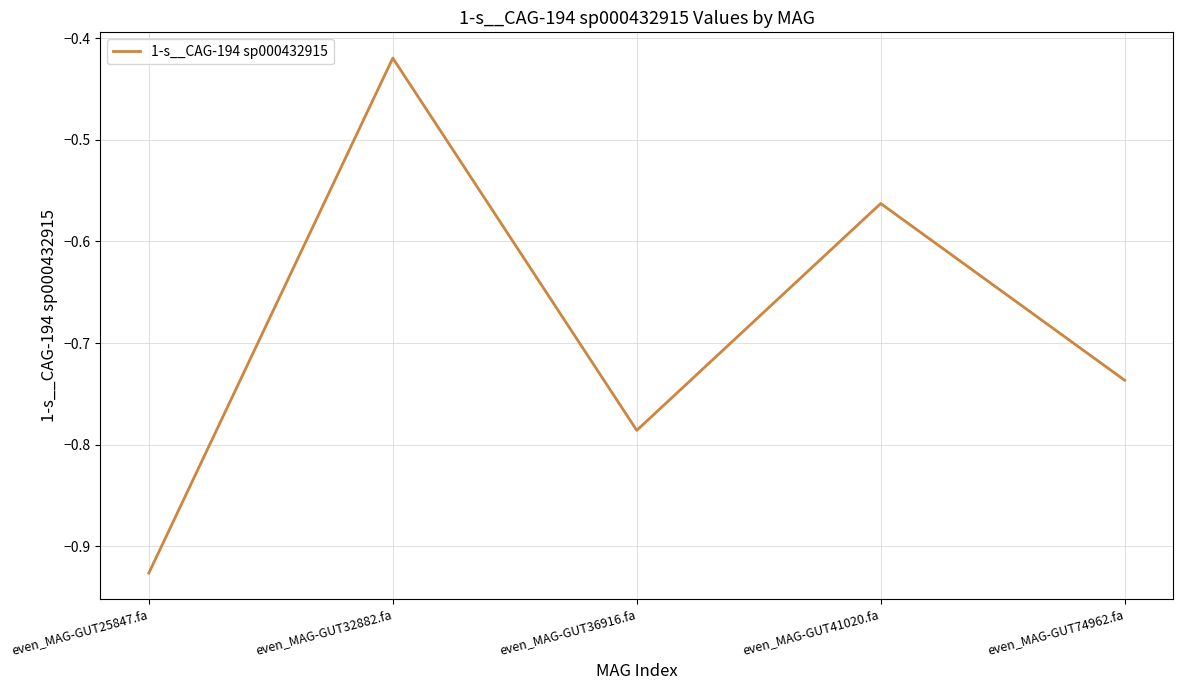

Is this an area chart (filled region under the line)?

No